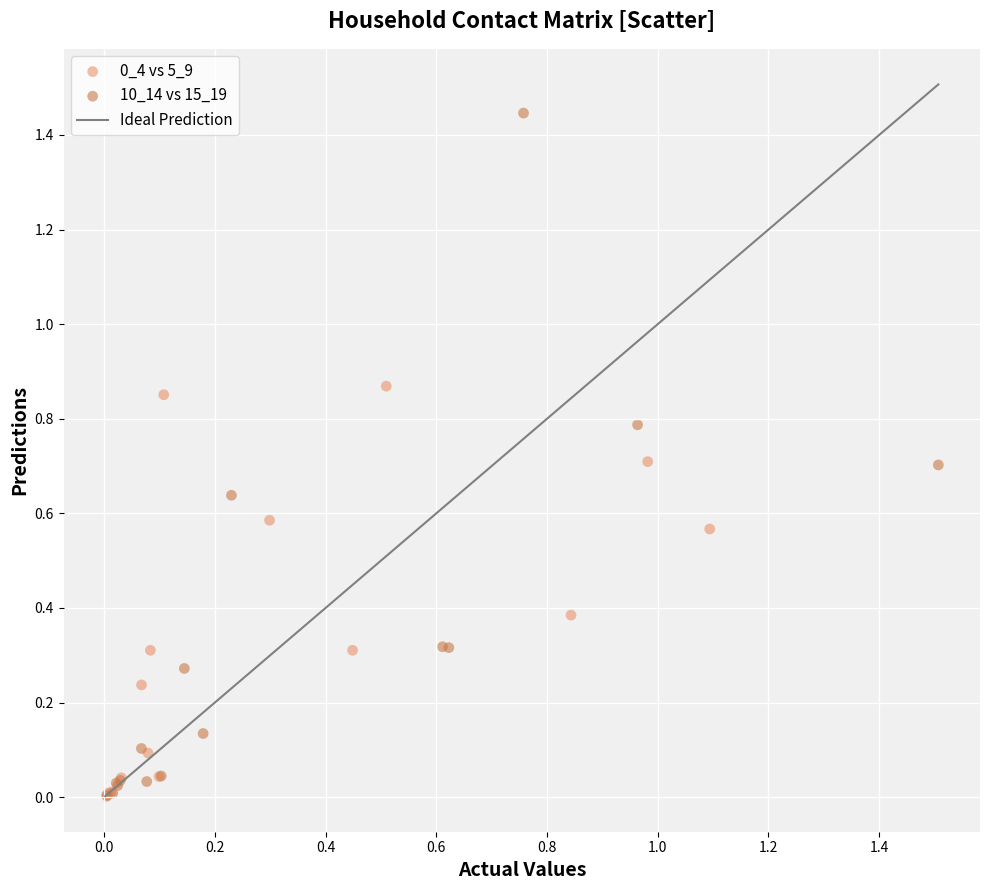

Which series has the largest Y range (max minus min)?

10_14 vs 15_19